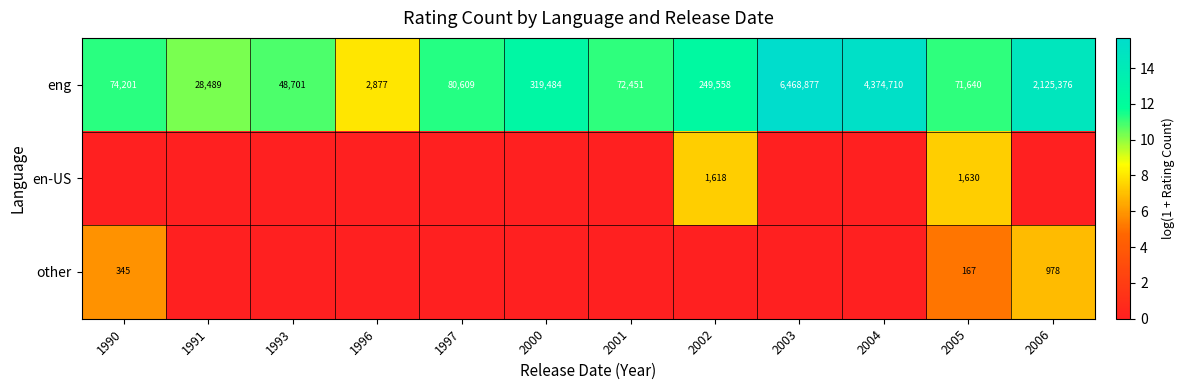

True or false: eng has a value of 37696 at 1991.

False